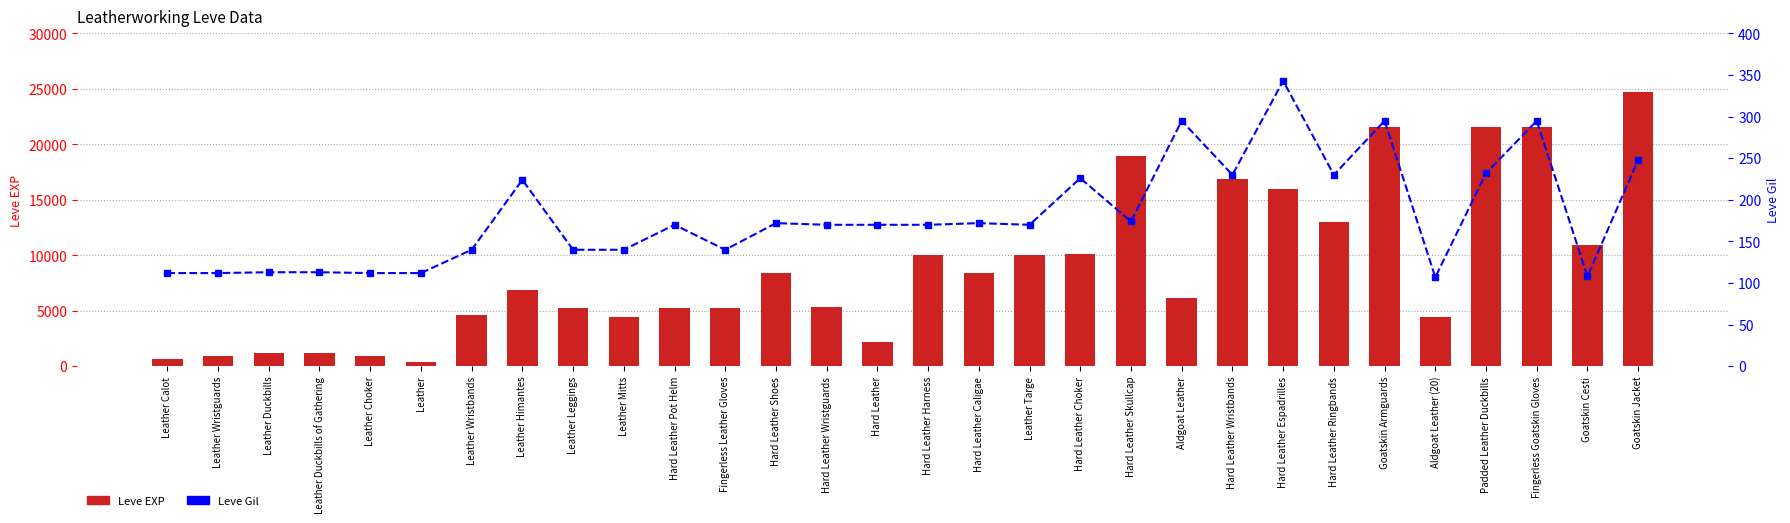

What is the label of the 27th bar from the left?

Padded Leather Duckbills